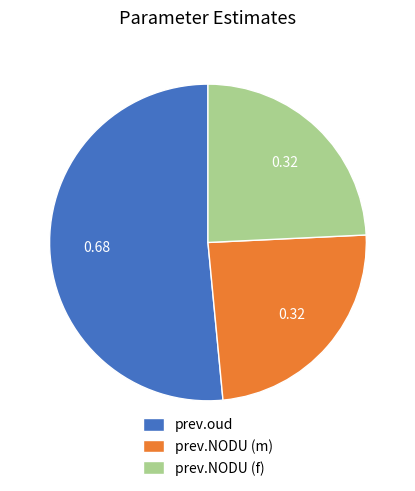

Combined, do prev.oud and prev.NODU (m) account for over 50%?

Yes